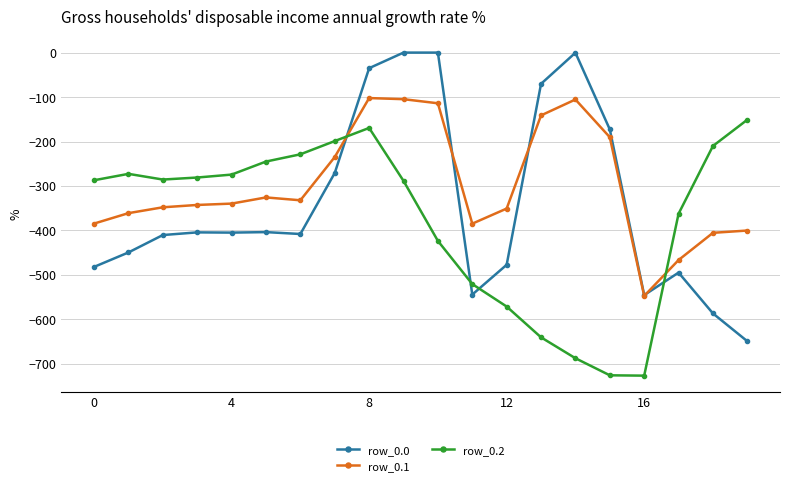

Is this an area chart (filled region under the line)?

No